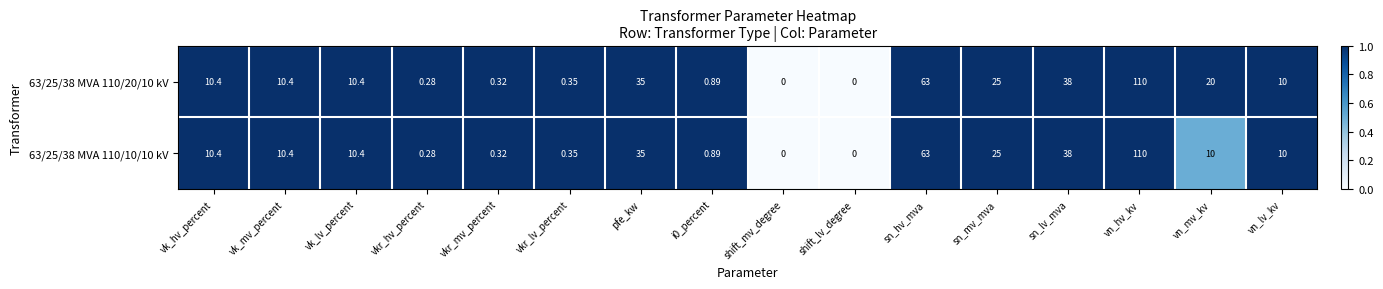

List the series in order of their overall mean, highest first.

63/25/38 MVA 110/20/10 kV, 63/25/38 MVA 110/10/10 kV